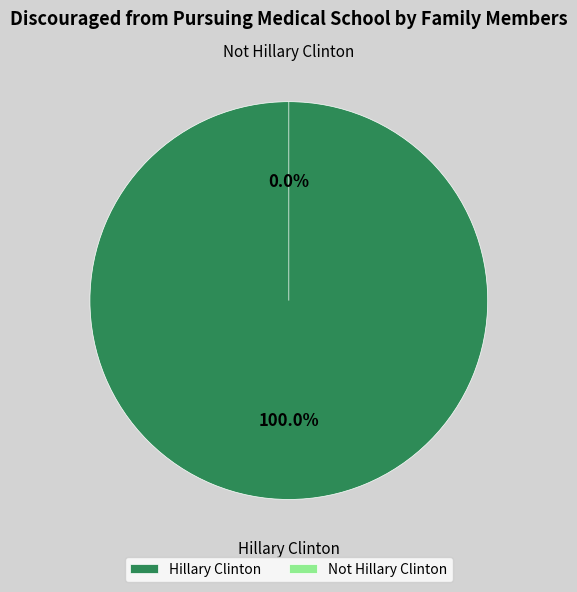

Is it true that Hillary Clinton is 100% of the pie?

True